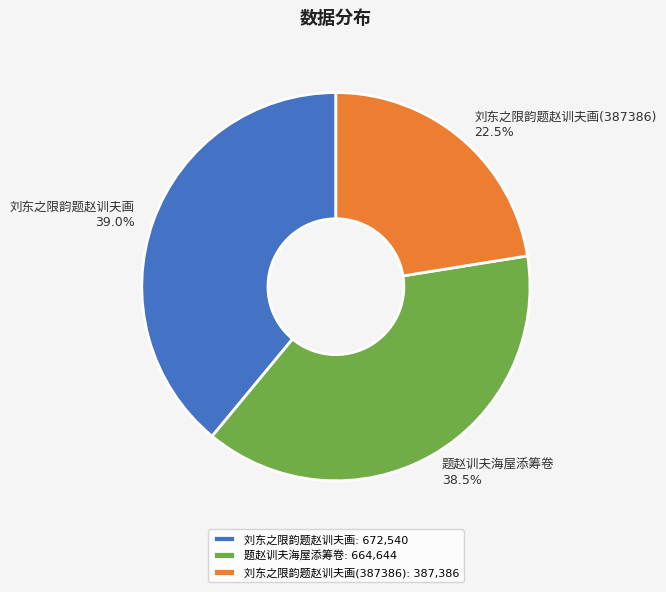

Do 刘东之限韵题赵训夫画 and 刘东之限韵题赵训夫画(387386) together represent more than half of the pie?

Yes